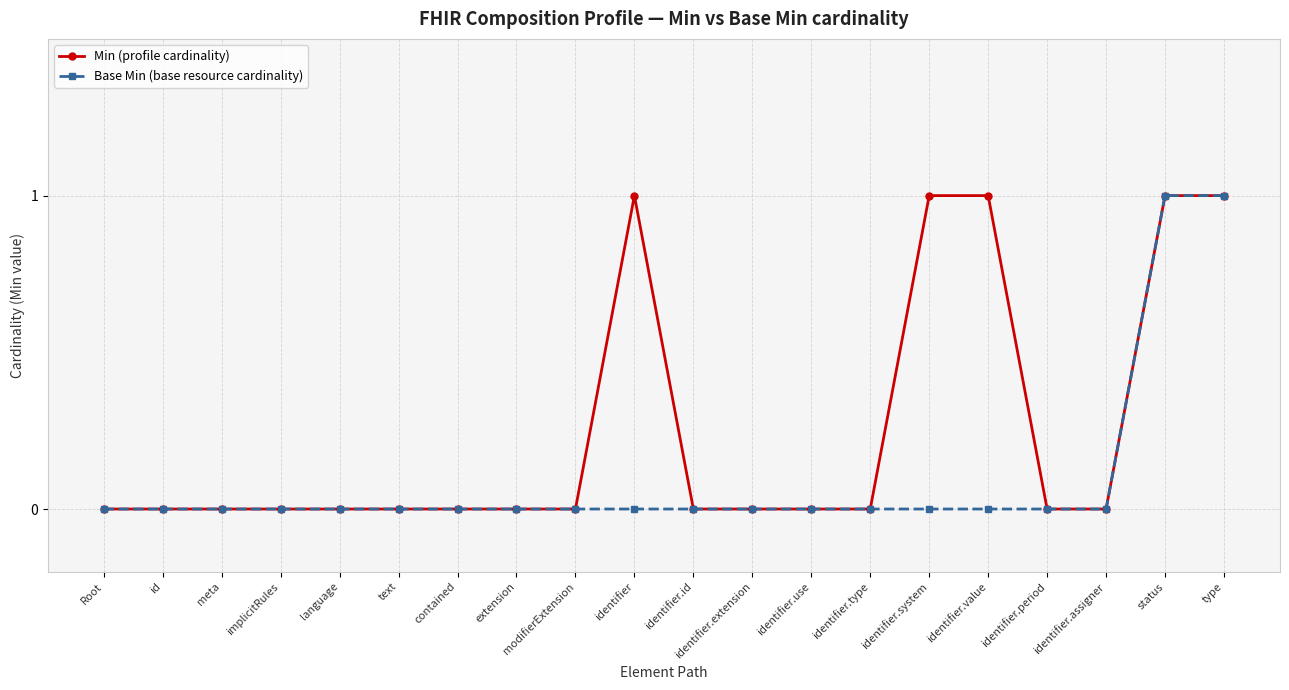

Reading left to right, what are all the values shown in this chart?

Min (profile cardinality): 0	0	0	0	0	0	0	0	0	1	0	0	0	0	1	1	0	0	1	1
Base Min (base resource cardinality): 0	0	0	0	0	0	0	0	0	0	0	0	0	0	0	0	0	0	1	1